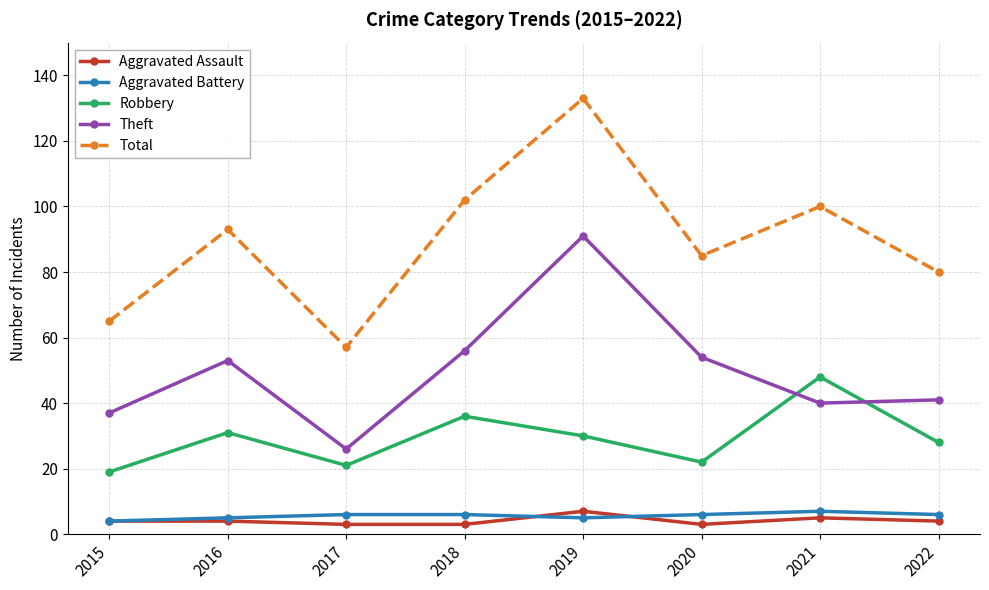

What are all the series names shown in the legend?

Aggravated Assault, Aggravated Battery, Robbery, Theft, Total